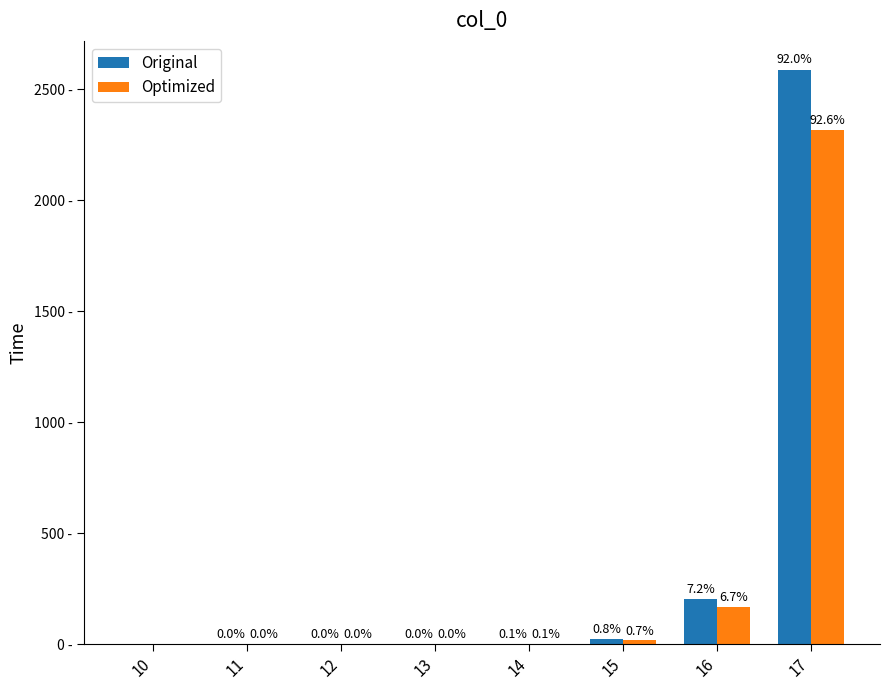

Which series has the largest total across all categories?

Original